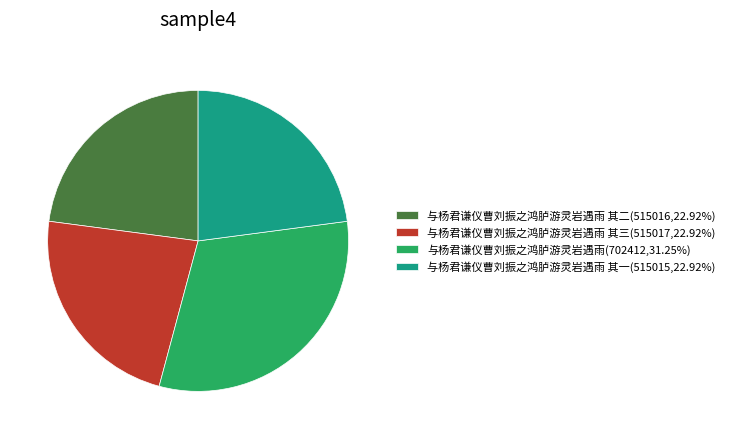

How many slices are in this pie chart?

4